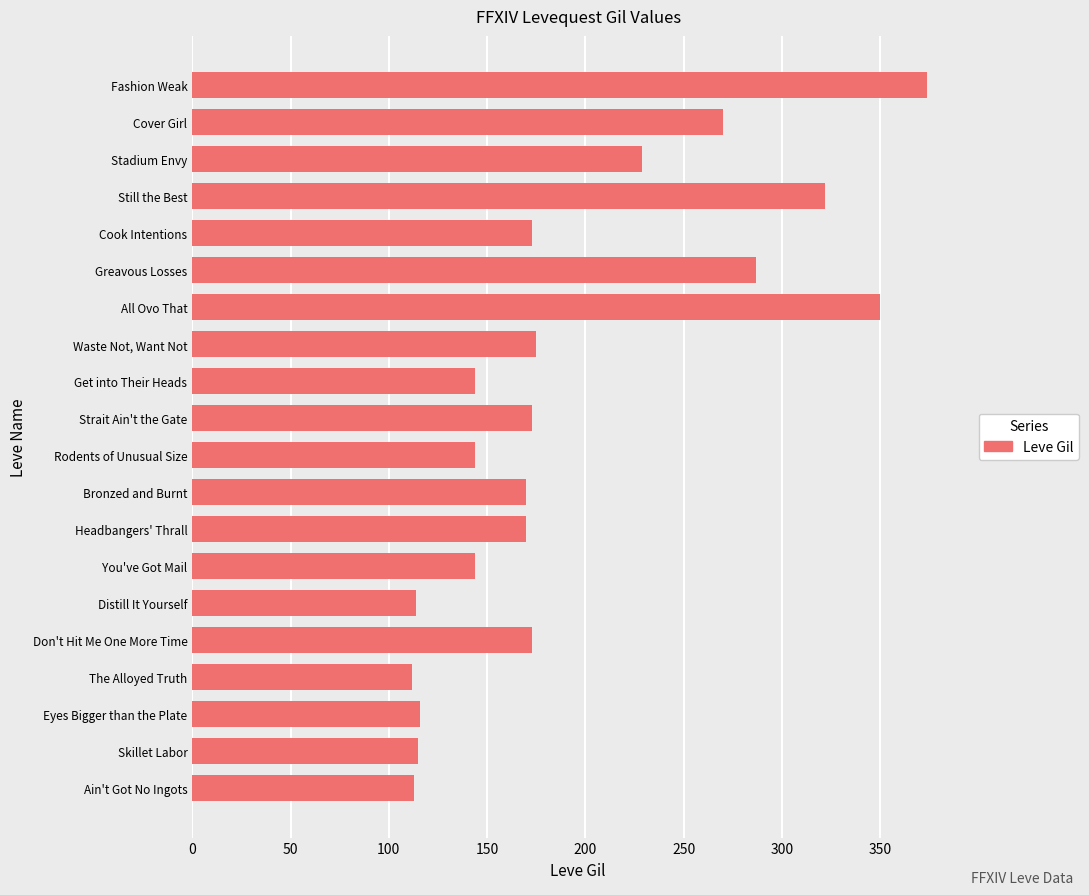

How many bars are there in total?

20